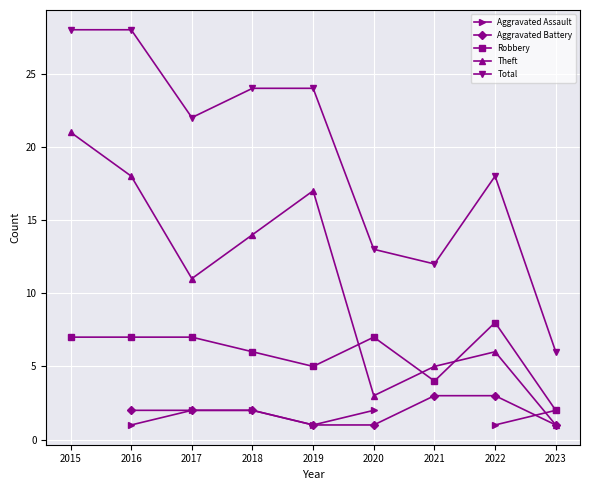

At which category is the sum across all series the highest?

2016